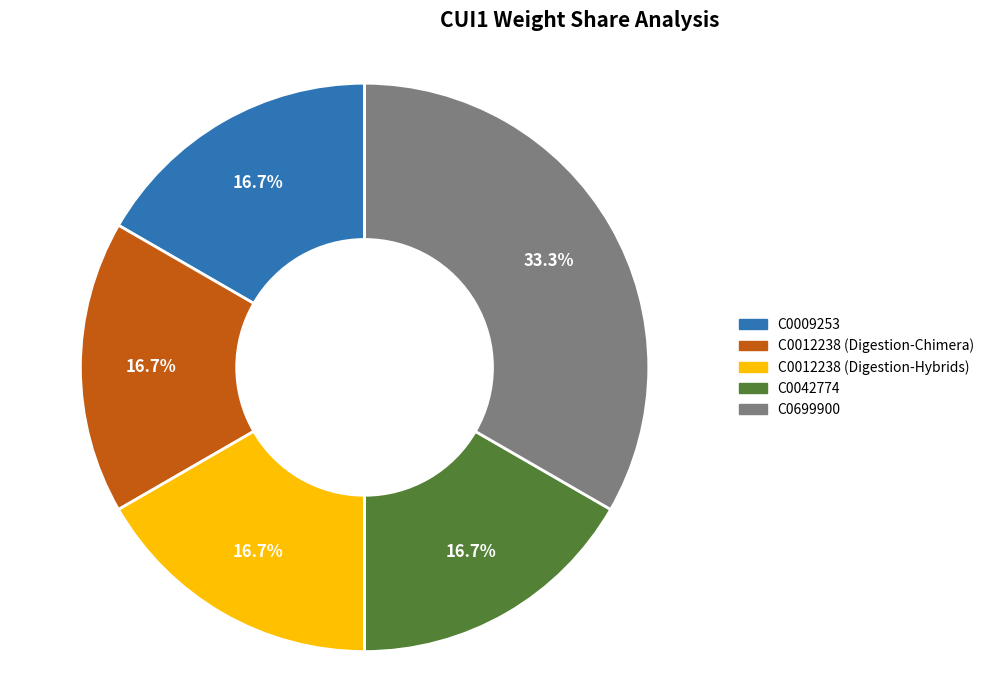

The C0042774 slice represents 17% of the pie. True or false?

True